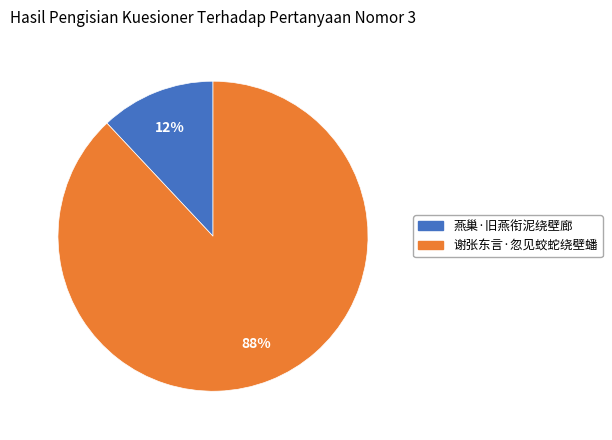

Is it true that 谢张东言·忽见蛟蛇绕壁蟠 is 88% of the pie?

True